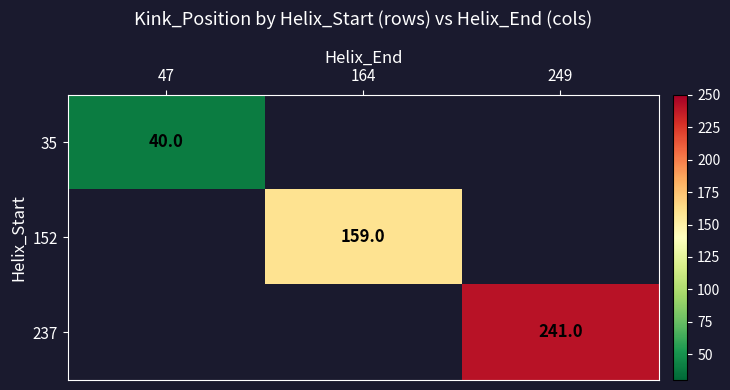

True or false: 237 has a value of 241 at 249.

True